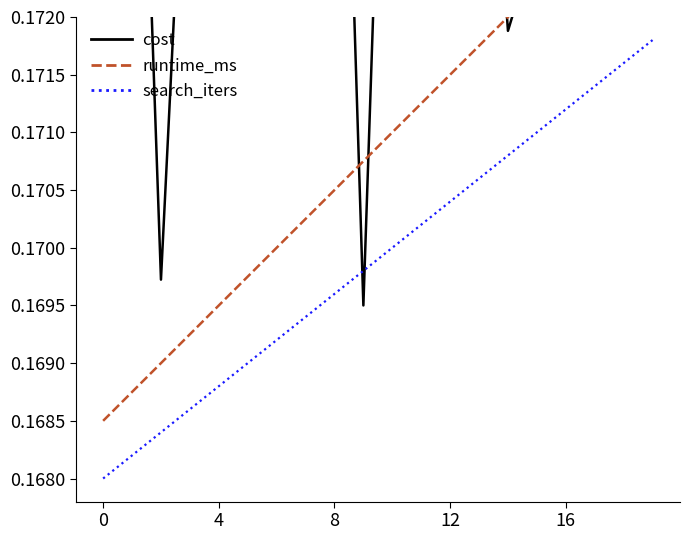

Rank the series at 11 from lowest to highest value.

search_iters, runtime_ms, cost